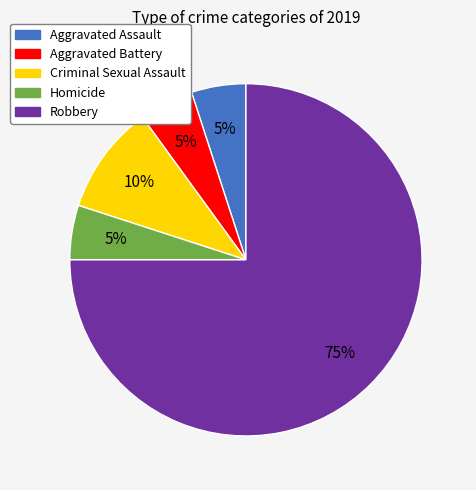

Do Aggravated Battery and Criminal Sexual Assault together represent more than half of the pie?

No